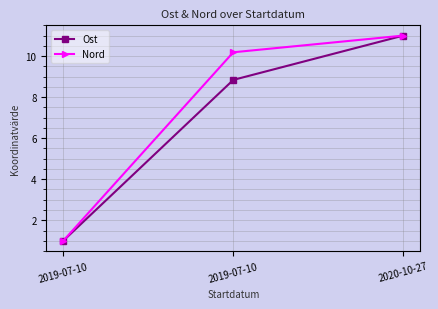

Reading left to right, what are all the values shown in this chart?

Ost: 1.0	8.8	11.0
Nord: 1.0	10.2	11.0